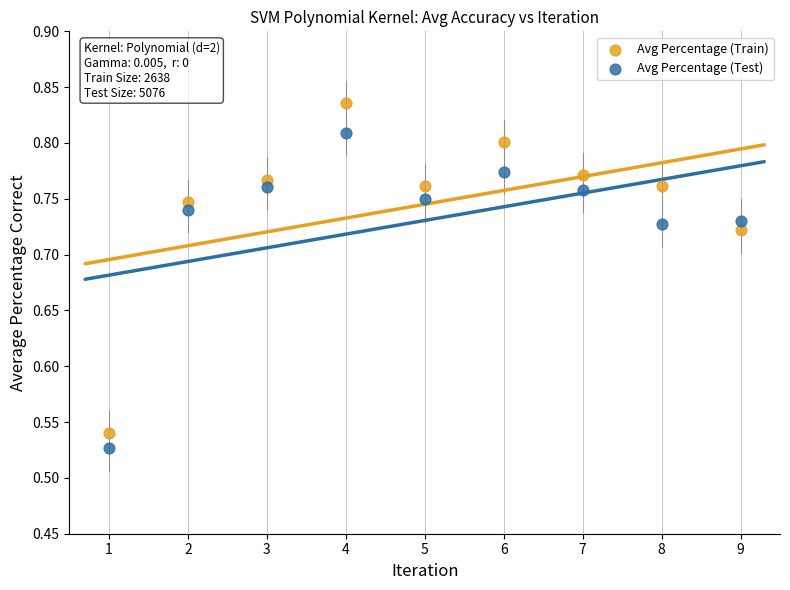

Across all data points, what is the range of Y values (max minus min)?

0.3